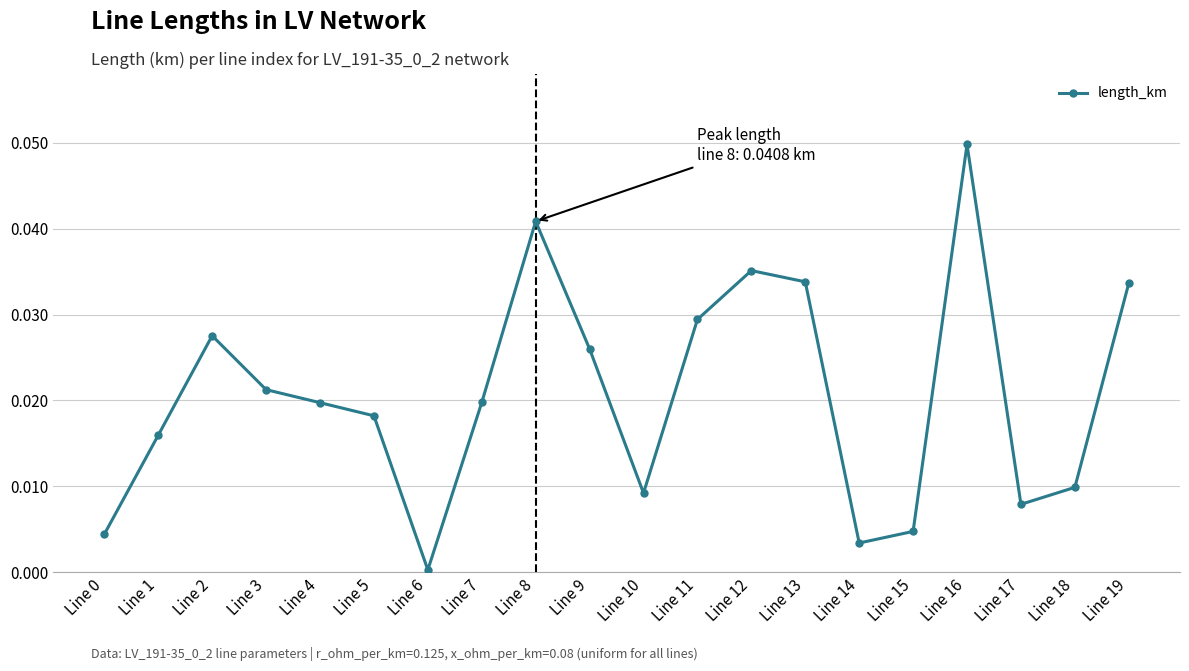

How many interior local peaks (higher than both neighbors) does the data have?

4